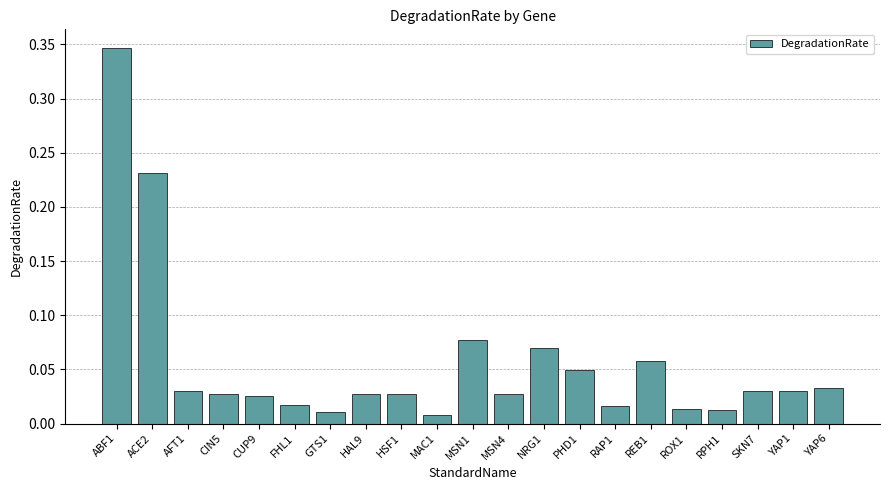

Are the bars grouped side by side (vs. stacked)?

No